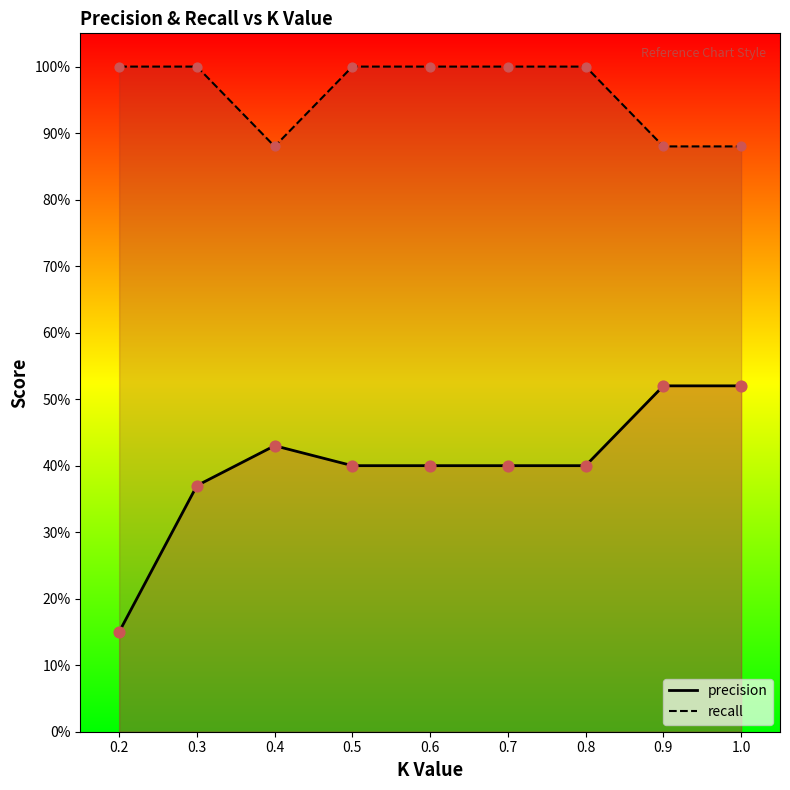

Which series has the widest spread of Y values?

precision